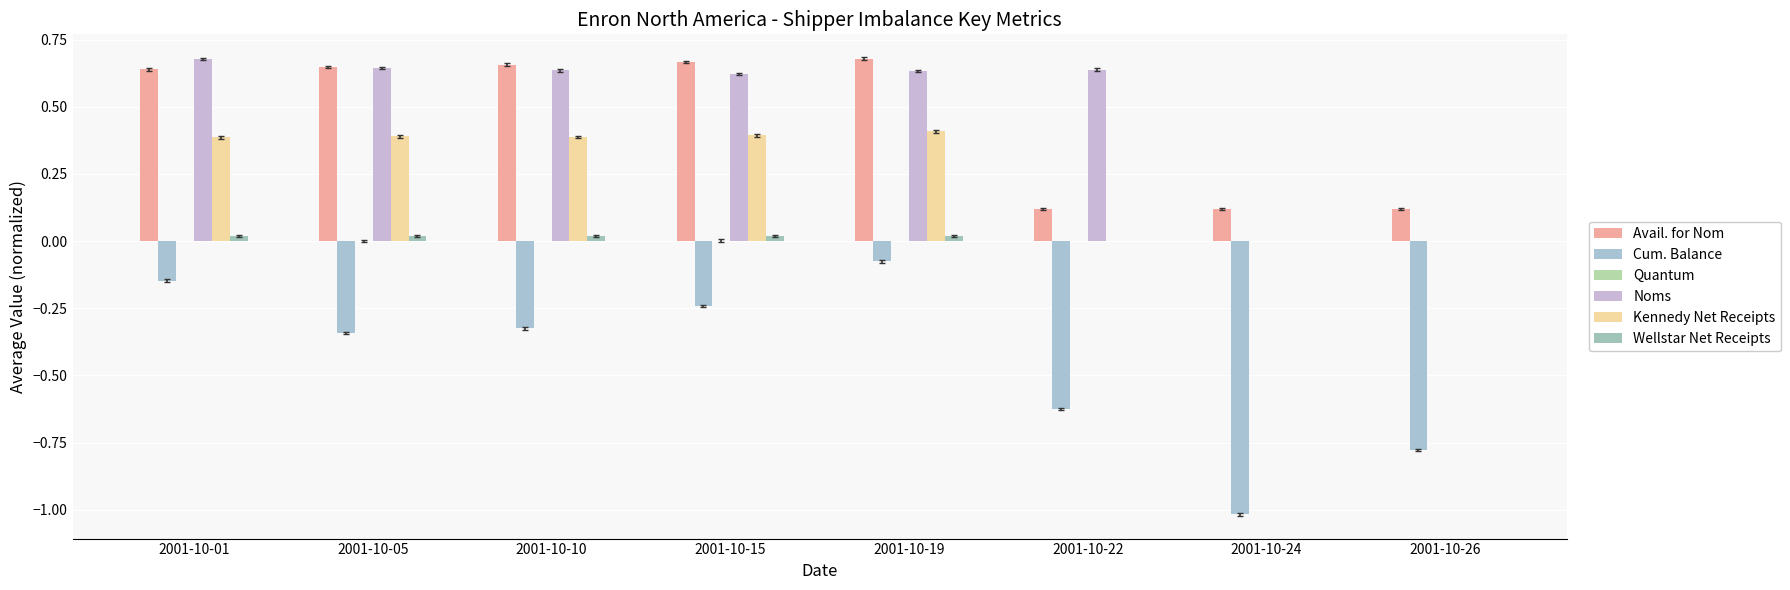

What is the spread (max minus min) of values at 2001-10-05?

1.0